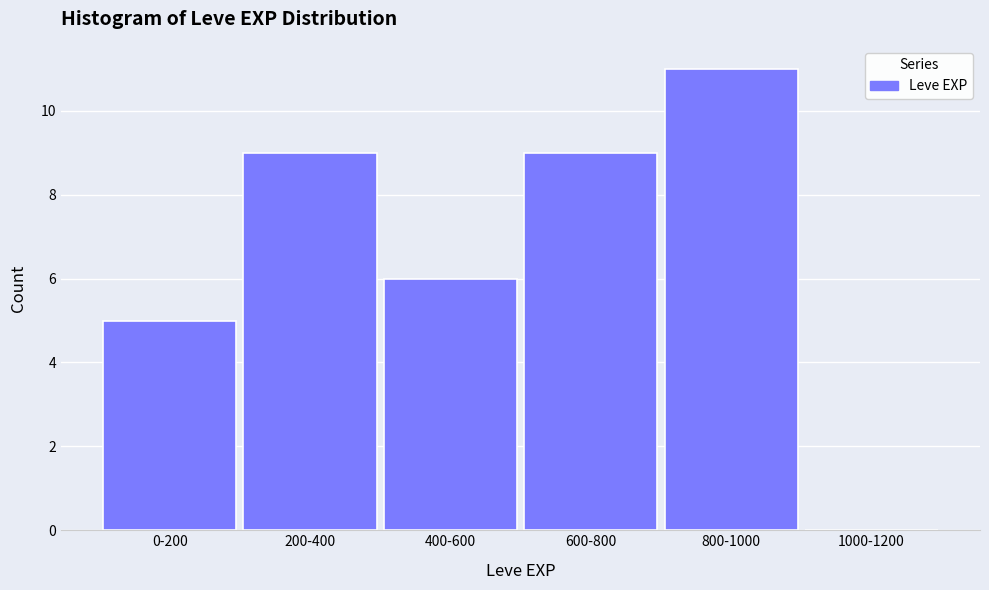

Reading left to right, extract all data points from this chart.

0-200=5	200-400=9	400-600=6	600-800=9	800-1000=11	1000-1200=0